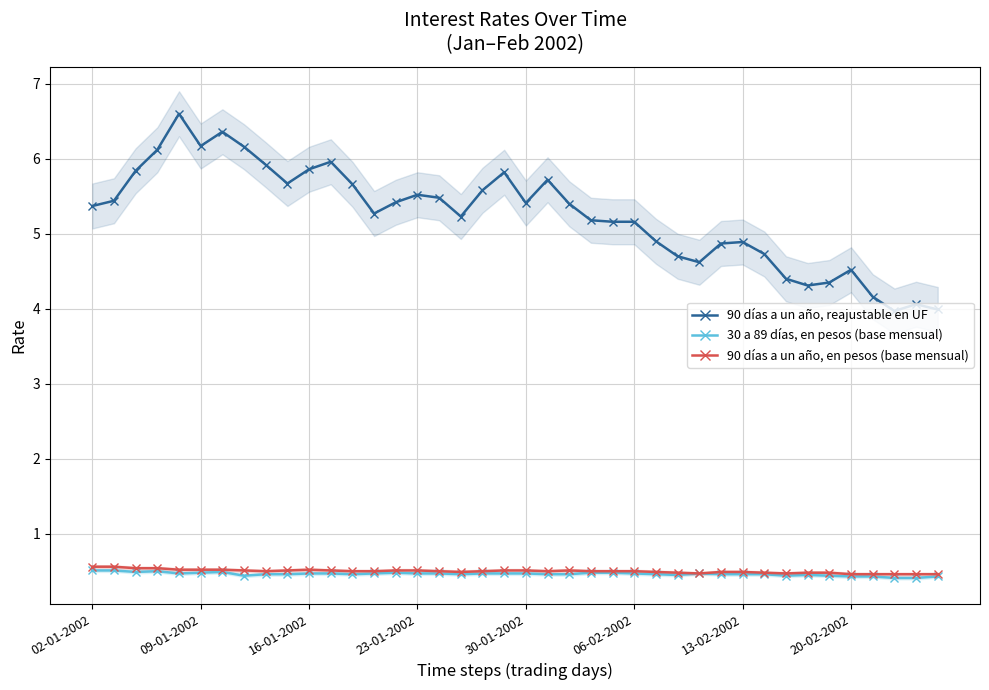

True or false: 90 días a un año, reajustable en UF and 90 días a un año, en pesos (base mensual) cross at least once.

False